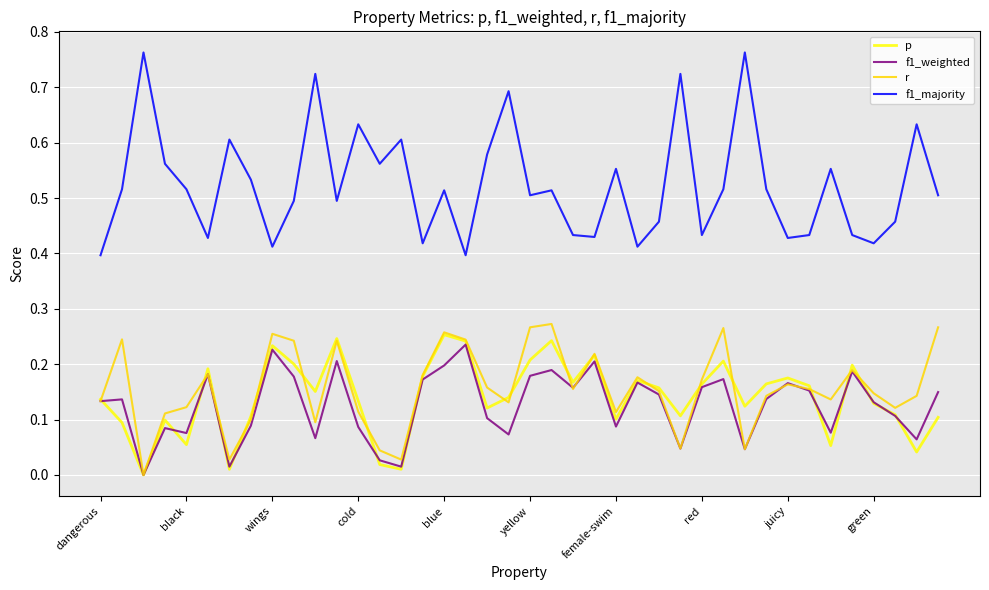

How many interior local valleys does the p series have?

12